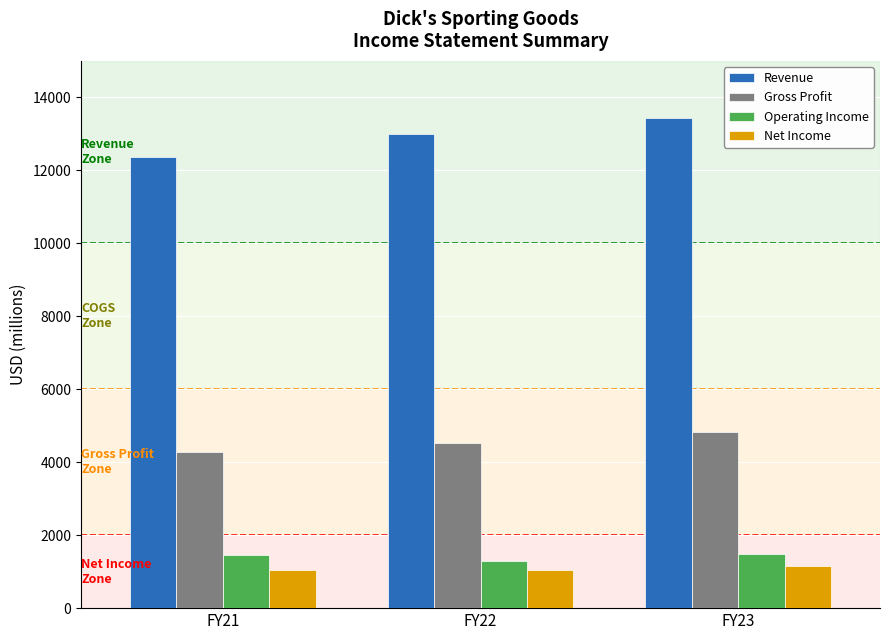

How many bars are there in each group?

4